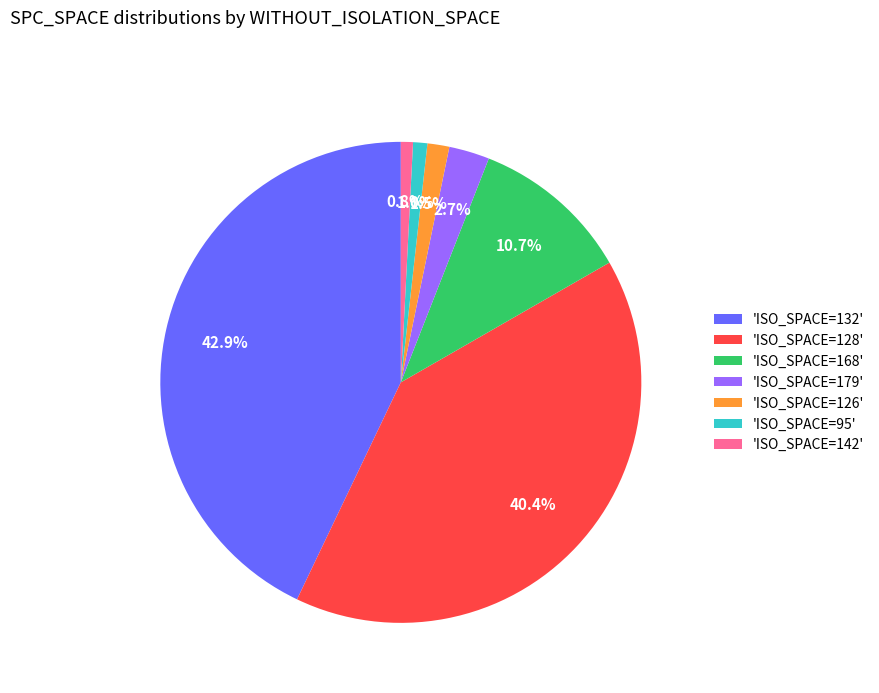

Which category has the biggest portion of the pie?

'ISO_SPACE=132'